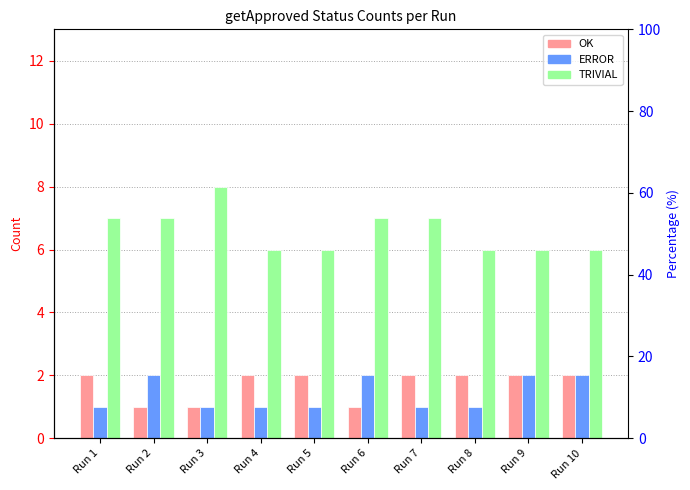

Which category has the highest value in the ERROR series?

Run 2